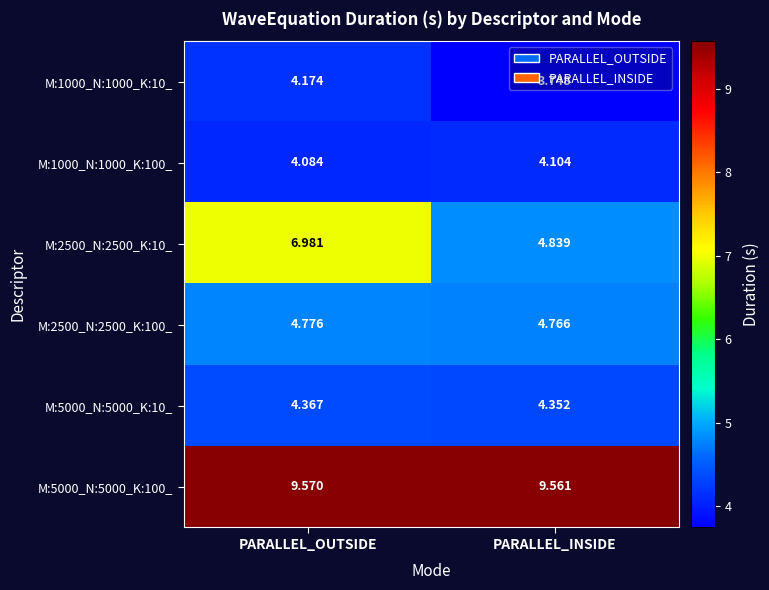

At which category is the sum across all series the highest?

PARALLEL_OUTSIDE